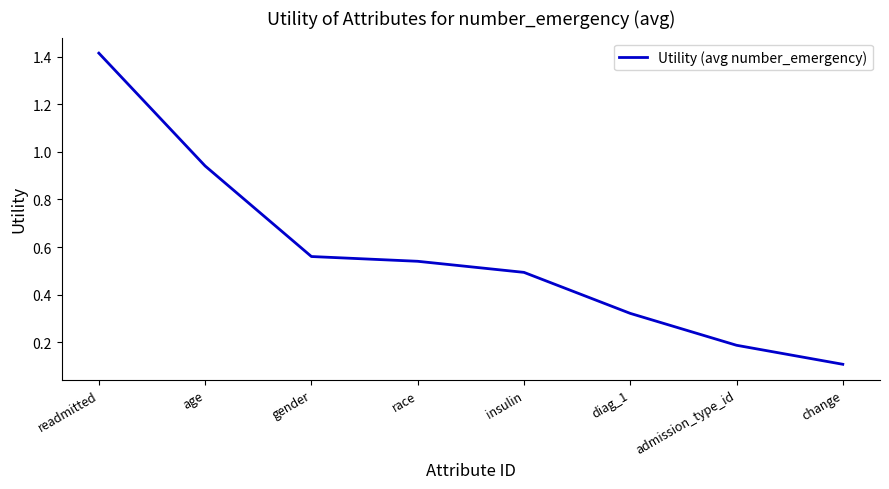

At which label is the value closest to 0?

change